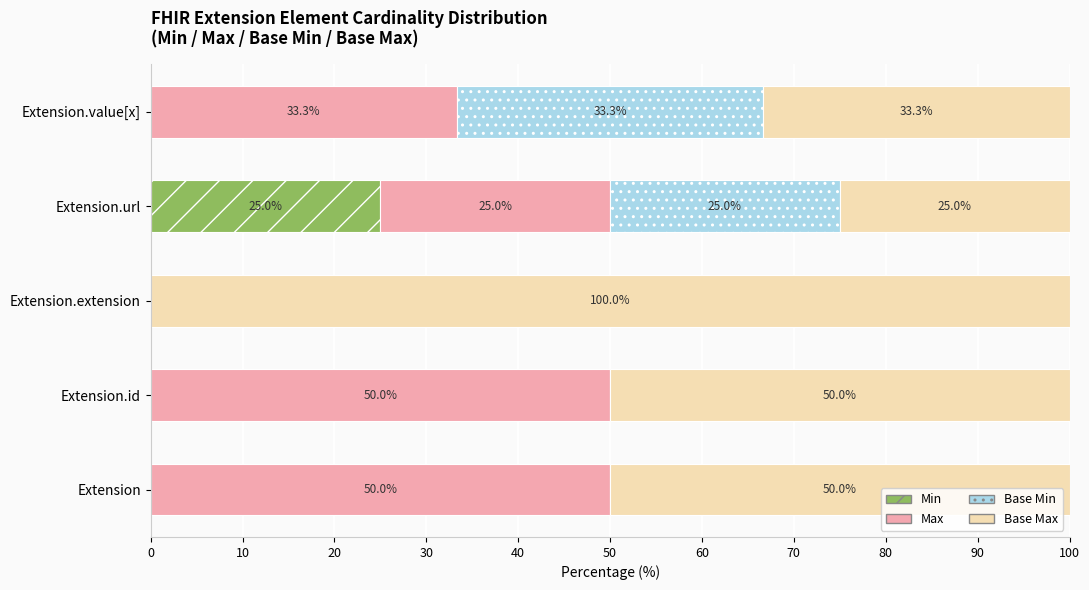

What is the total value across all series at Extension.url?

100.0